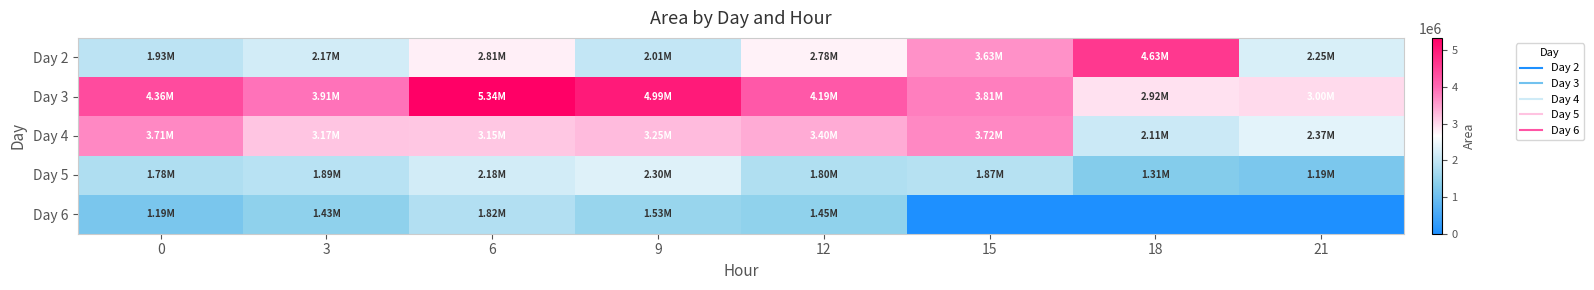

At 6, list the series in order from largest to smallest.

Day 3, Day 4, Day 2, Day 5, Day 6